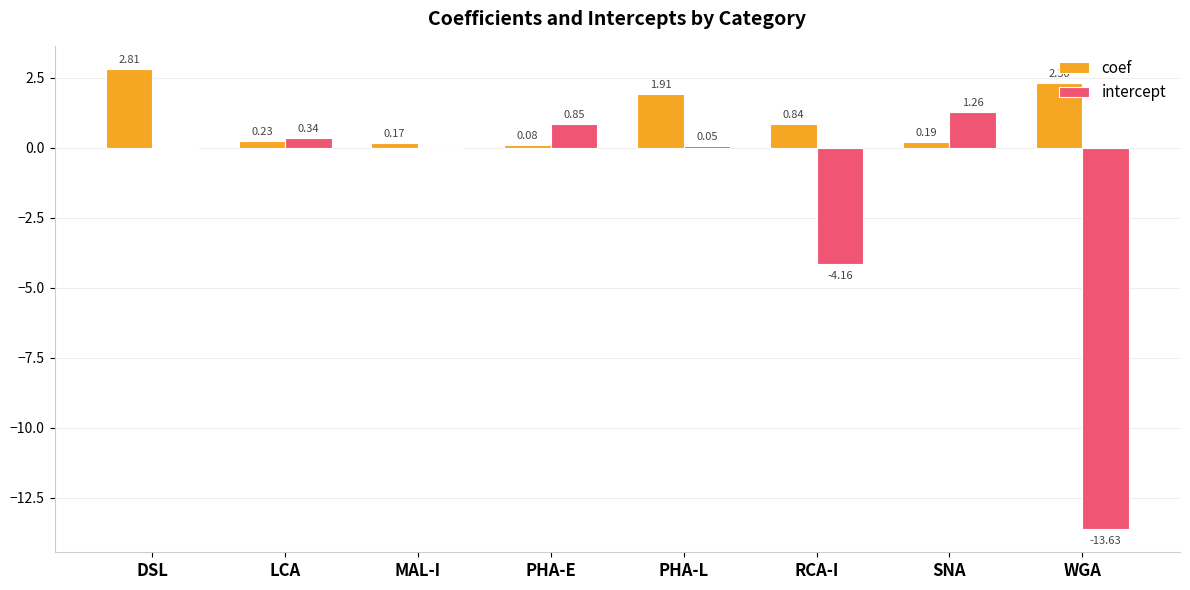

Which series has the largest total across all categories?

coef